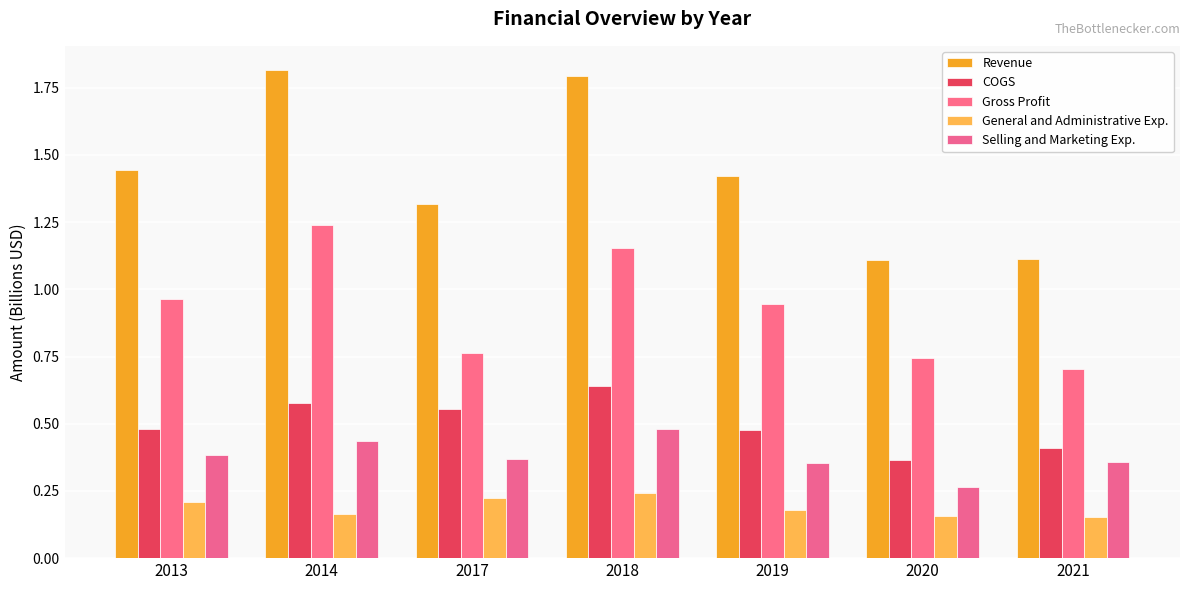

Which has a higher value, 2017 or 2021?

2017